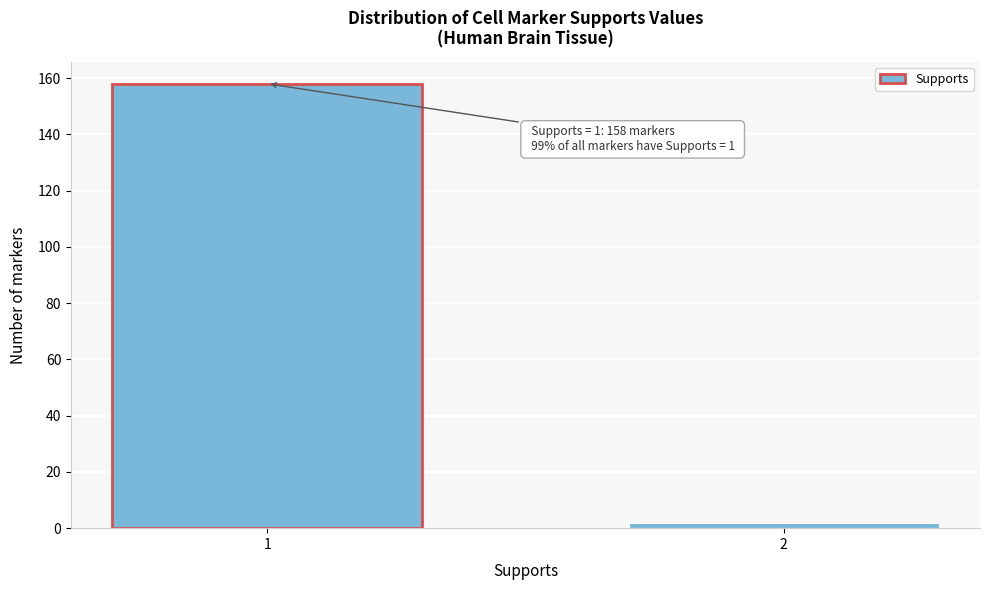

Reading left to right, list all the values displayed in this chart.

1=158	2=2